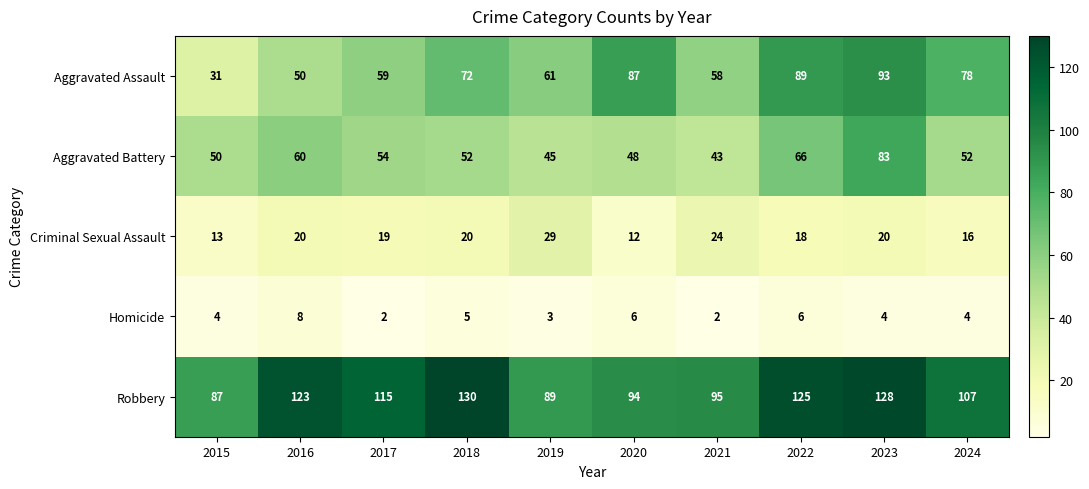

Is it true that Criminal Sexual Assault equals 12 at 2020?

True